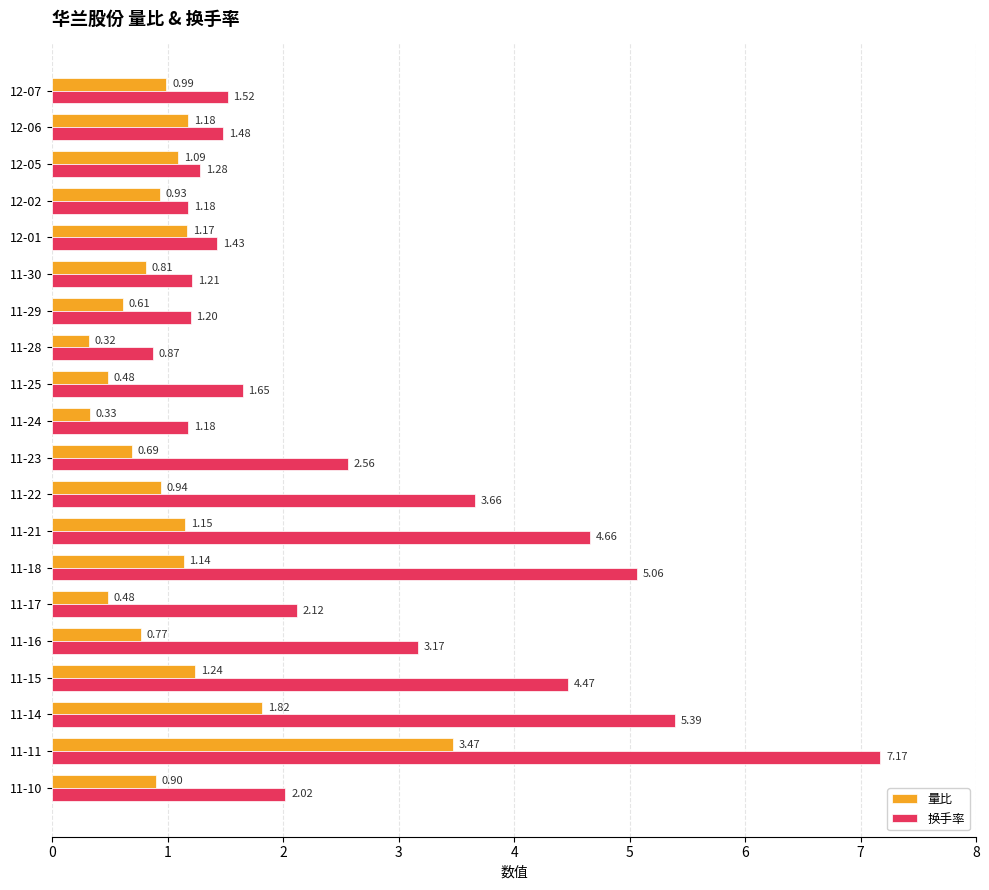

Which series has the largest range (max minus min)?

换手率